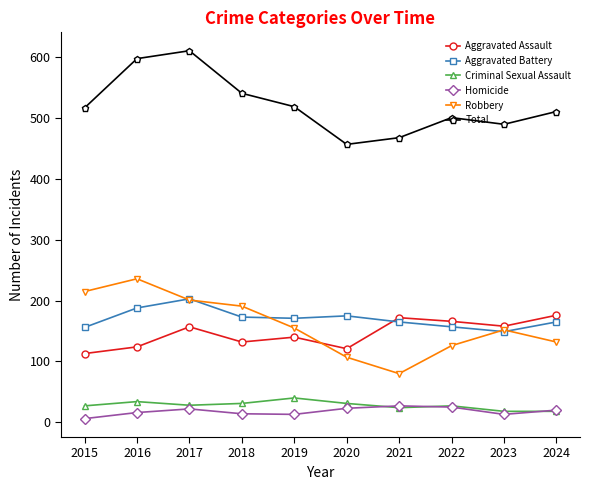

What value does the Aggravated Assault series have at 2024?

176